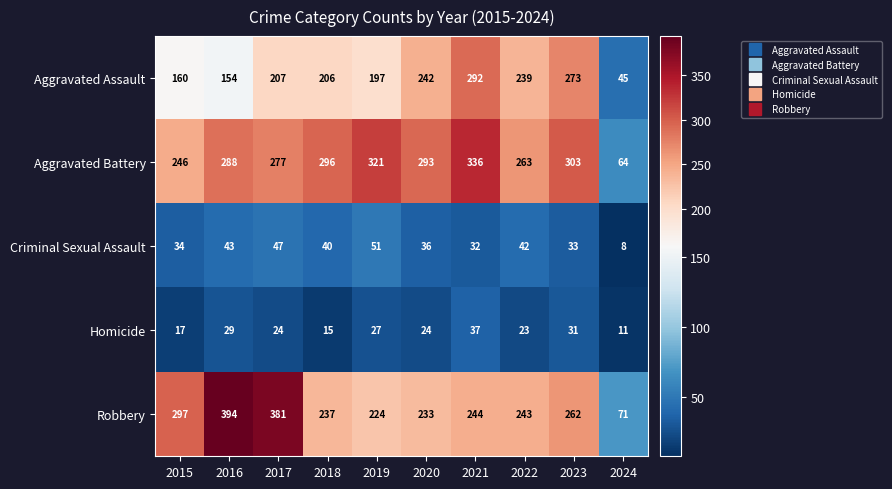

The value of Homicide at 2017 is 6. True or false?

False